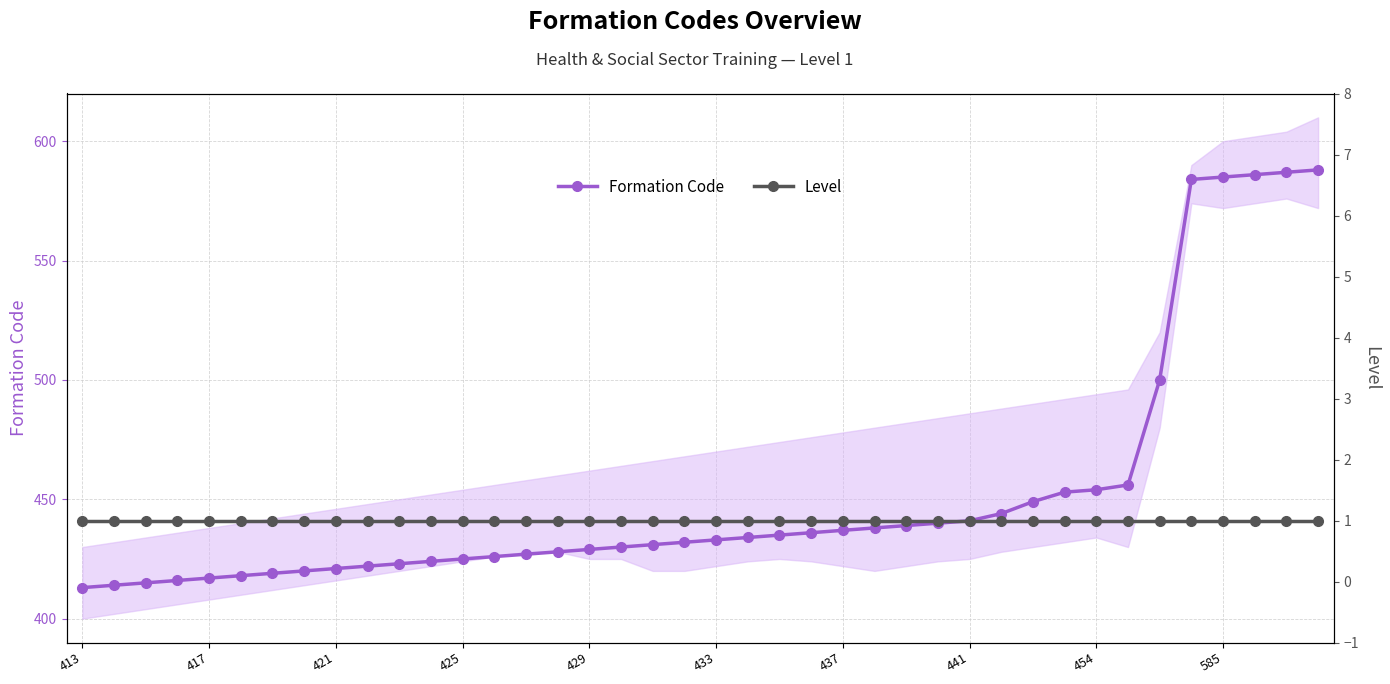

What is the value of the Level point at the 20th from the left?

1